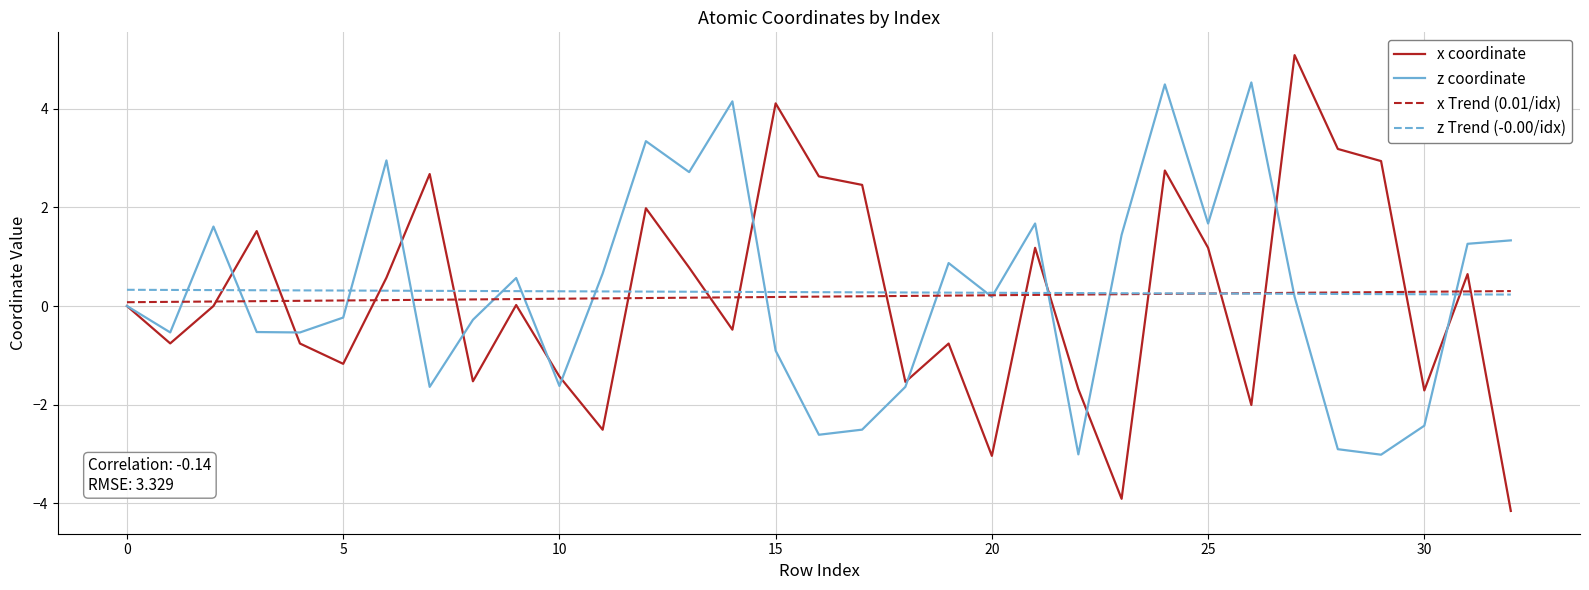

What is the smallest value displayed?

-4.2